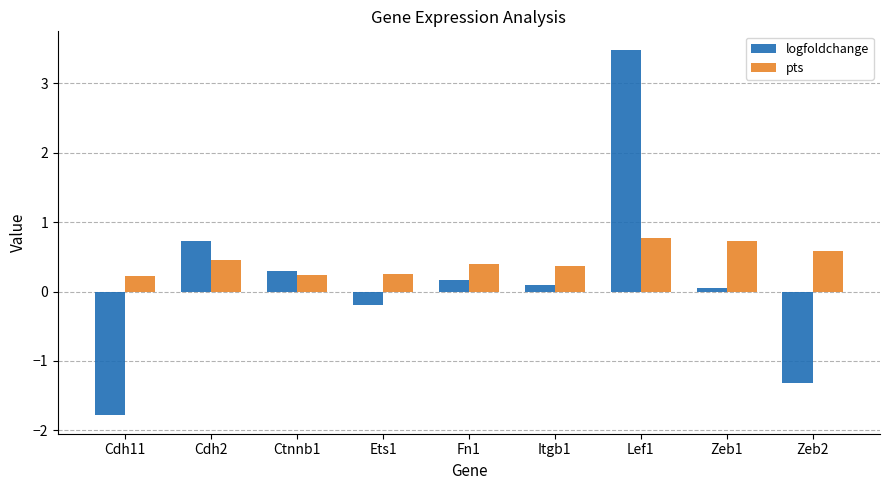

What position from the left is Cdh2?

2